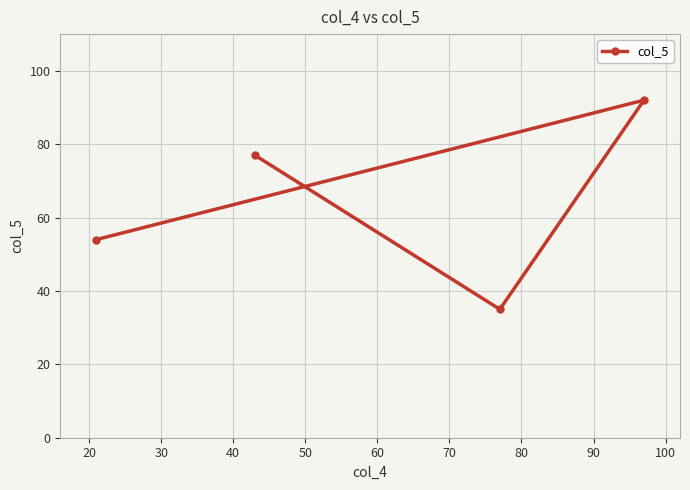

Count the values in the range 54 to 92.

3